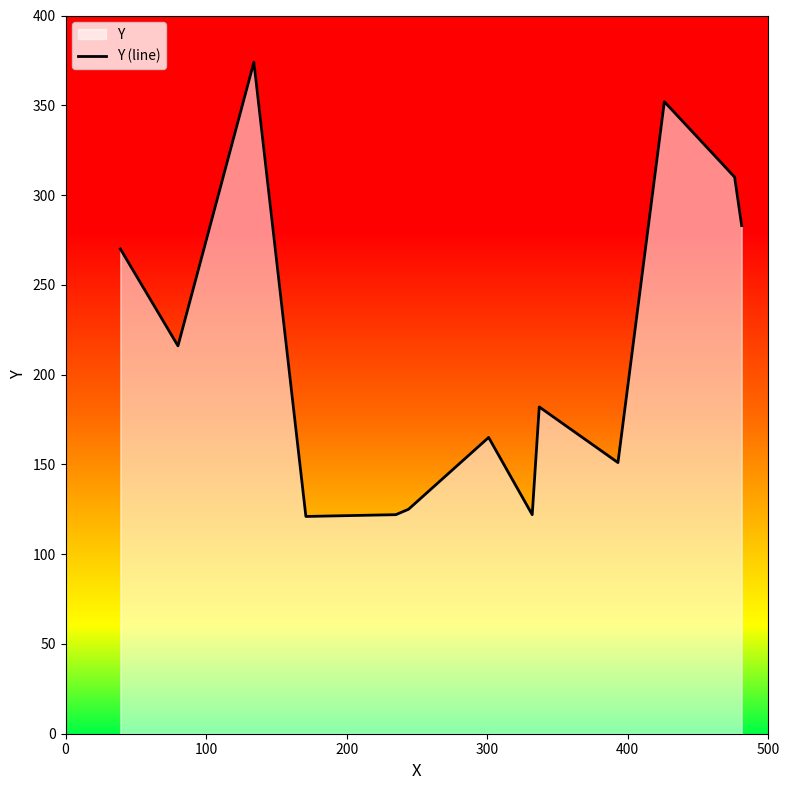

What is the minimum value shown in the chart?

121